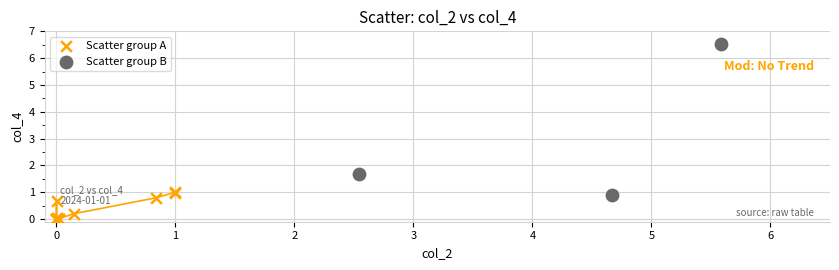

Which series has the largest Y range (max minus min)?

Scatter group B